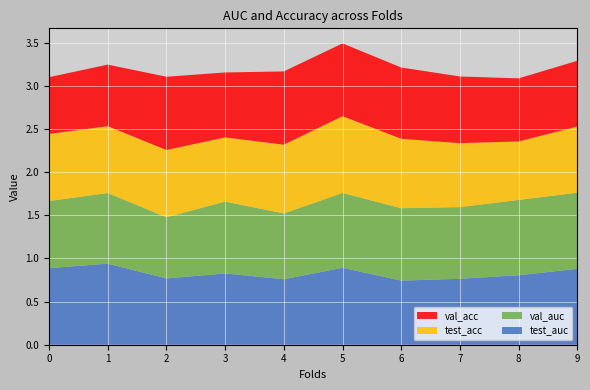

Reading left to right, extract all data points from this chart.

test_auc: 0.9	0.9	0.8	0.8	0.8	0.9	0.7	0.8	0.8	0.9
val_auc: 0.8	0.8	0.7	0.8	0.8	0.9	0.8	0.8	0.9	0.9
test_acc: 0.8	0.8	0.8	0.7	0.8	0.9	0.8	0.7	0.7	0.8
val_acc: 0.7	0.7	0.8	0.8	0.8	0.8	0.8	0.8	0.7	0.8